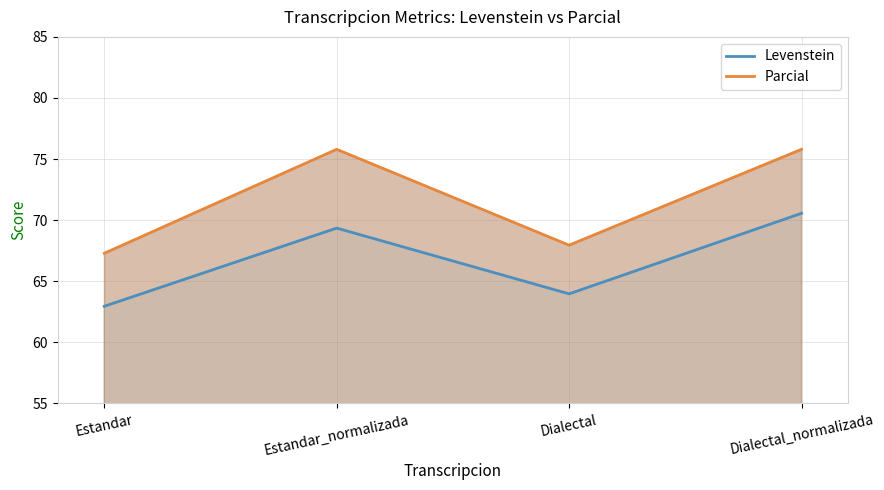

At Dialectal_normalizada, list the series in order from largest to smallest.

Parcial, Levenstein